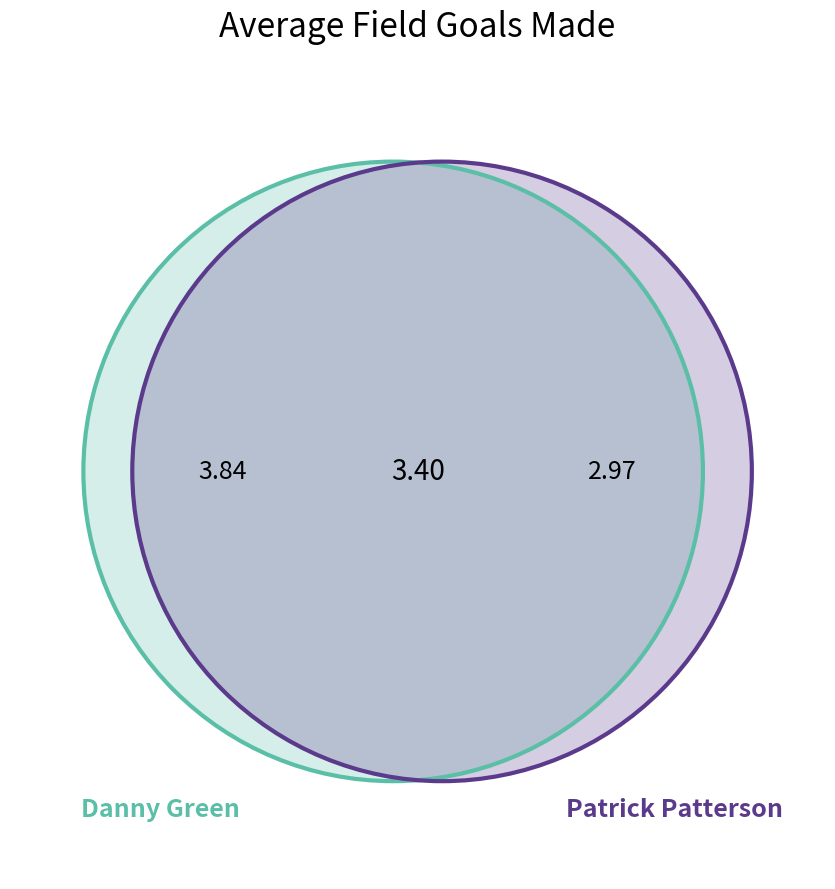

What is the change in value from Danny Green to Patrick Patterson?

-0.9